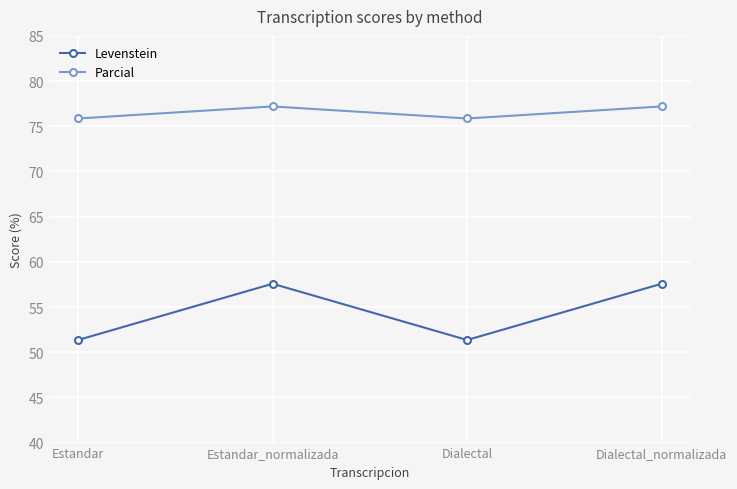

In Levenstein, how many points are lower than both neighbors (excluding endpoints)?

1